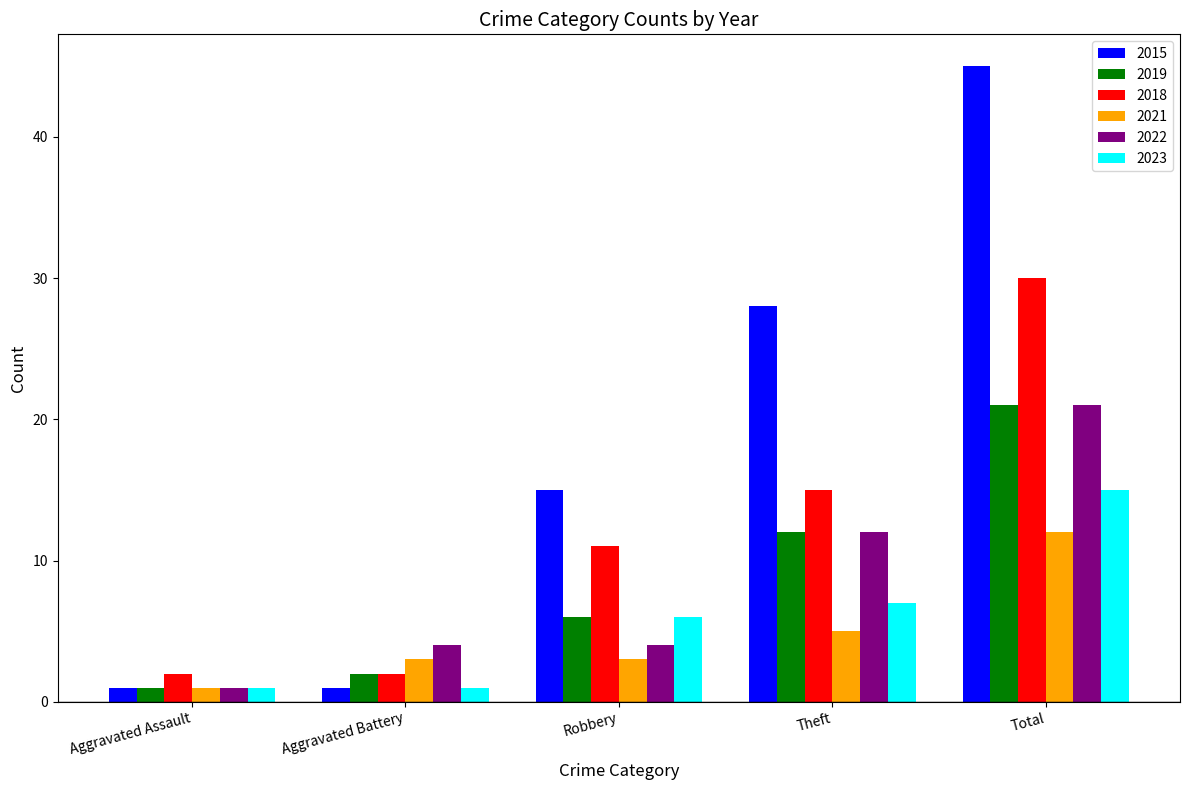

Reading left to right, what are all the values shown in this chart?

2015: 1	1	15	28	45
2019: 1	2	6	12	21
2018: 2	2	11	15	30
2021: 1	3	3	5	12
2022: 1	4	4	12	21
2023: 1	1	6	7	15